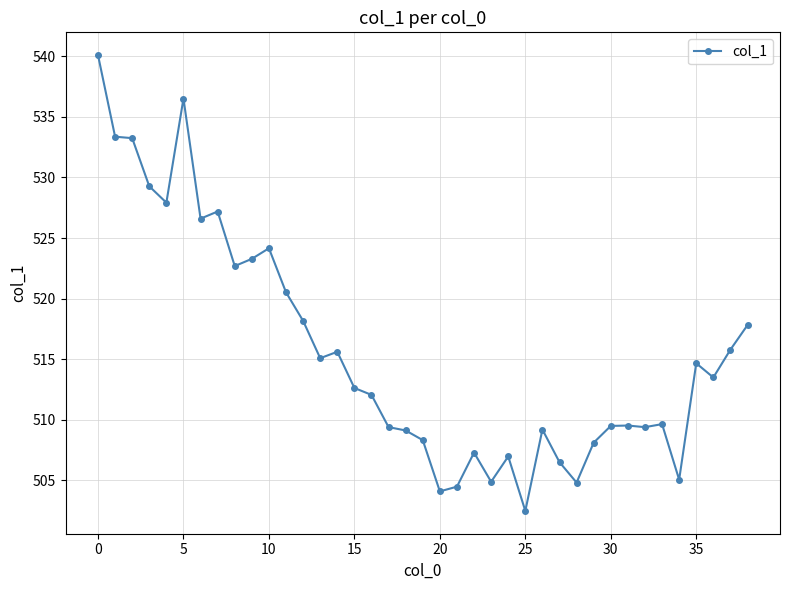

How many categories are shown in the chart?

39